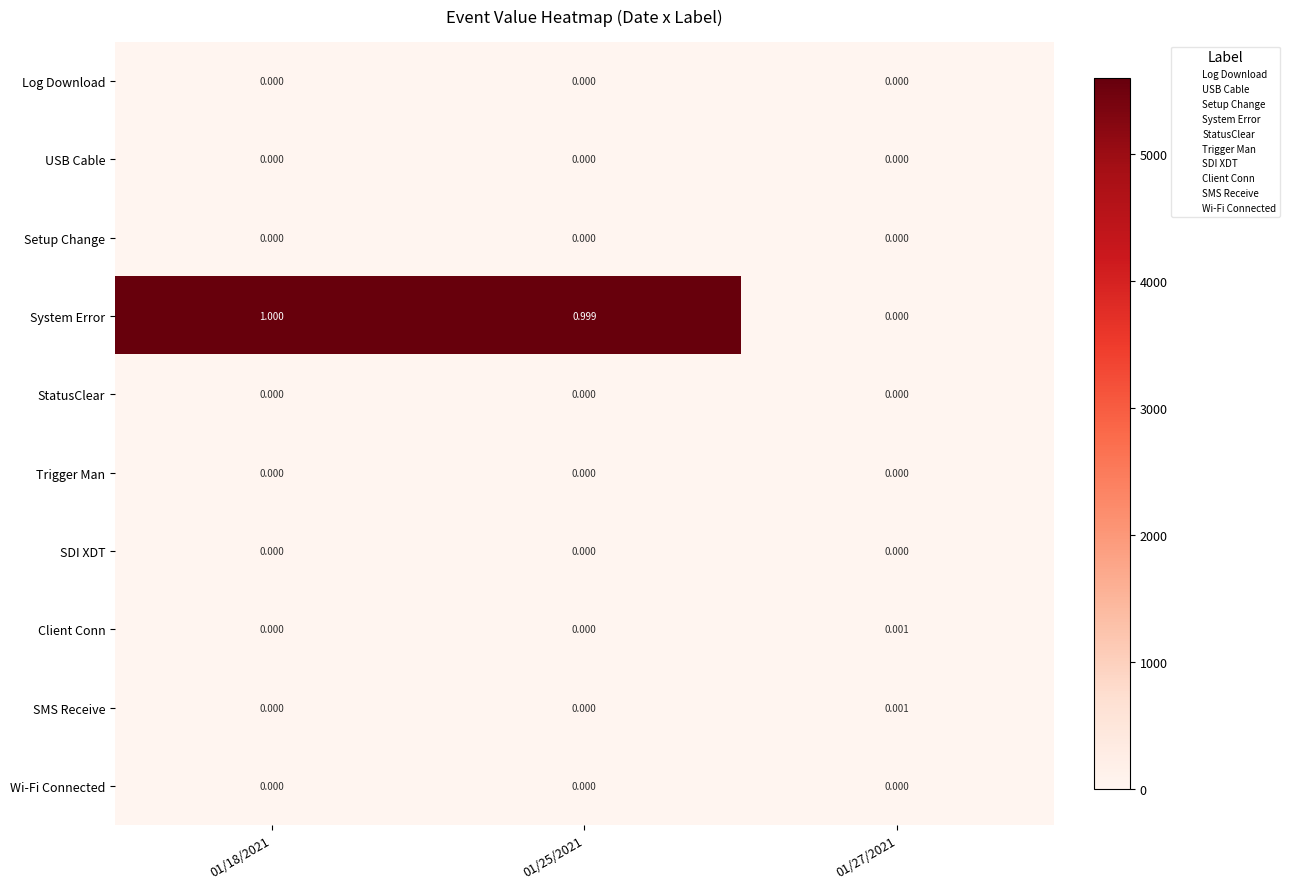

Between 01/18/2021 and 01/27/2021, which series saw the biggest shift?

System Error